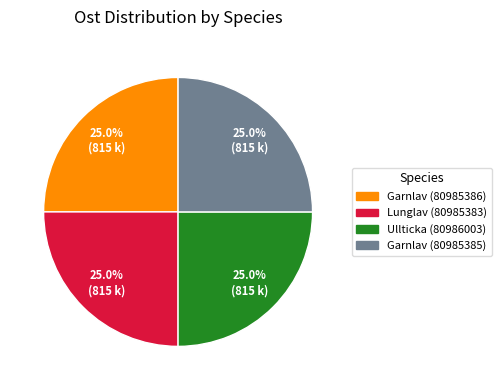

How many slices are in this pie chart?

4